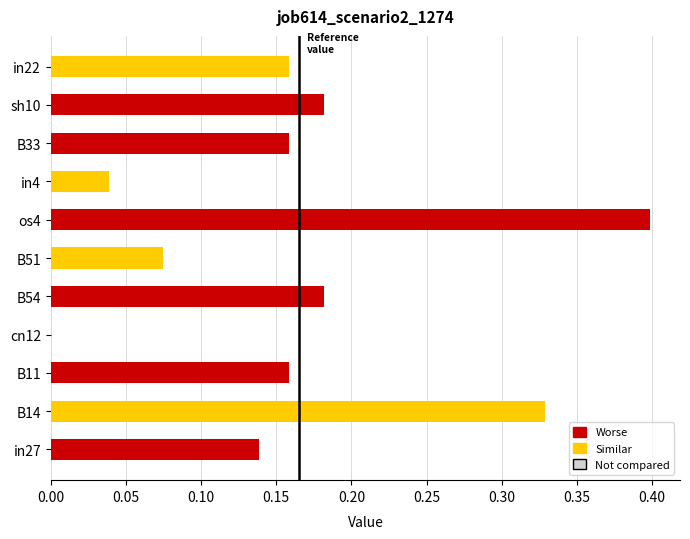

What is the sum of all values?

1.8